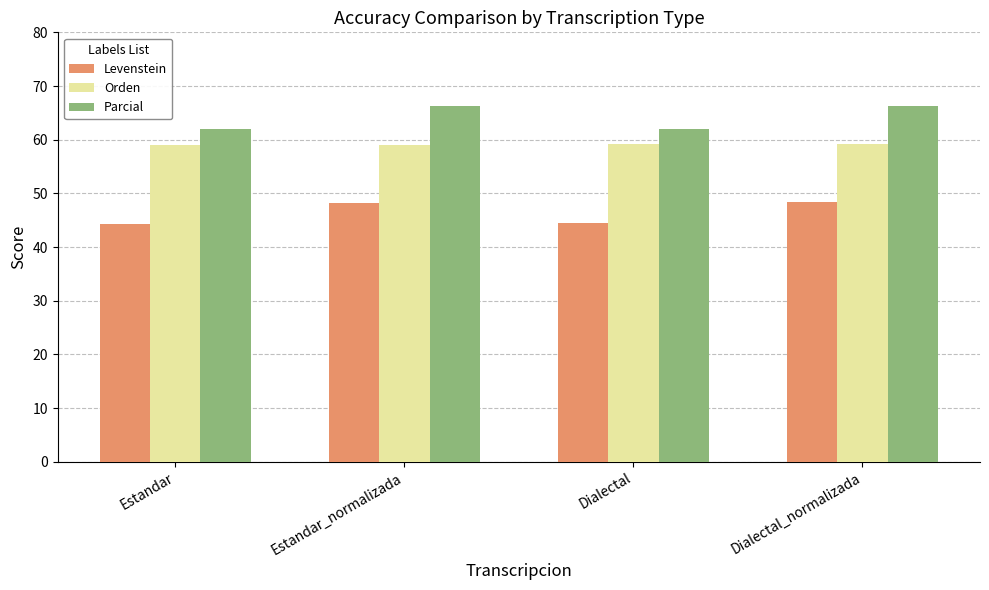

The Orden series shows 59.2 at Dialectal. True or false?

True